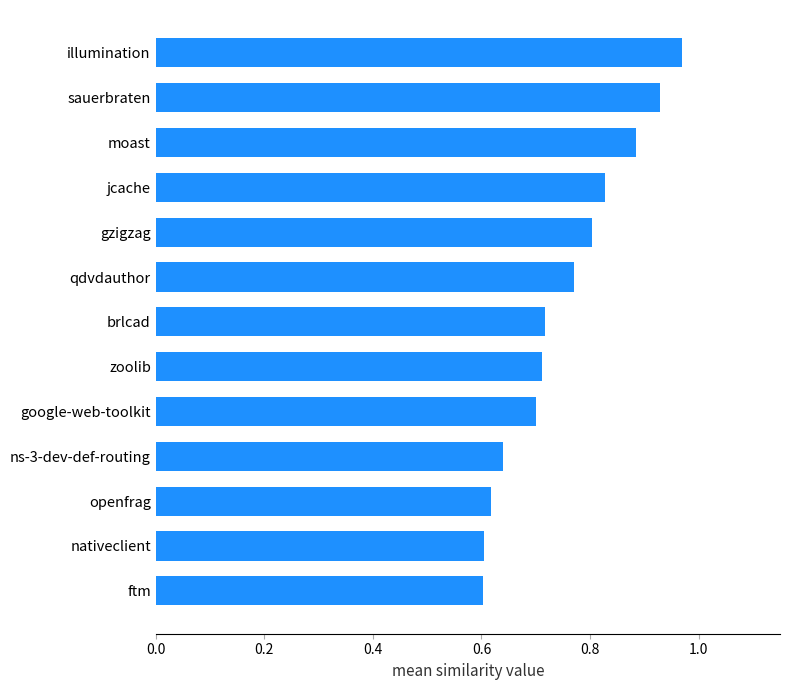

What is the difference between the maximum and minimum values?

0.4